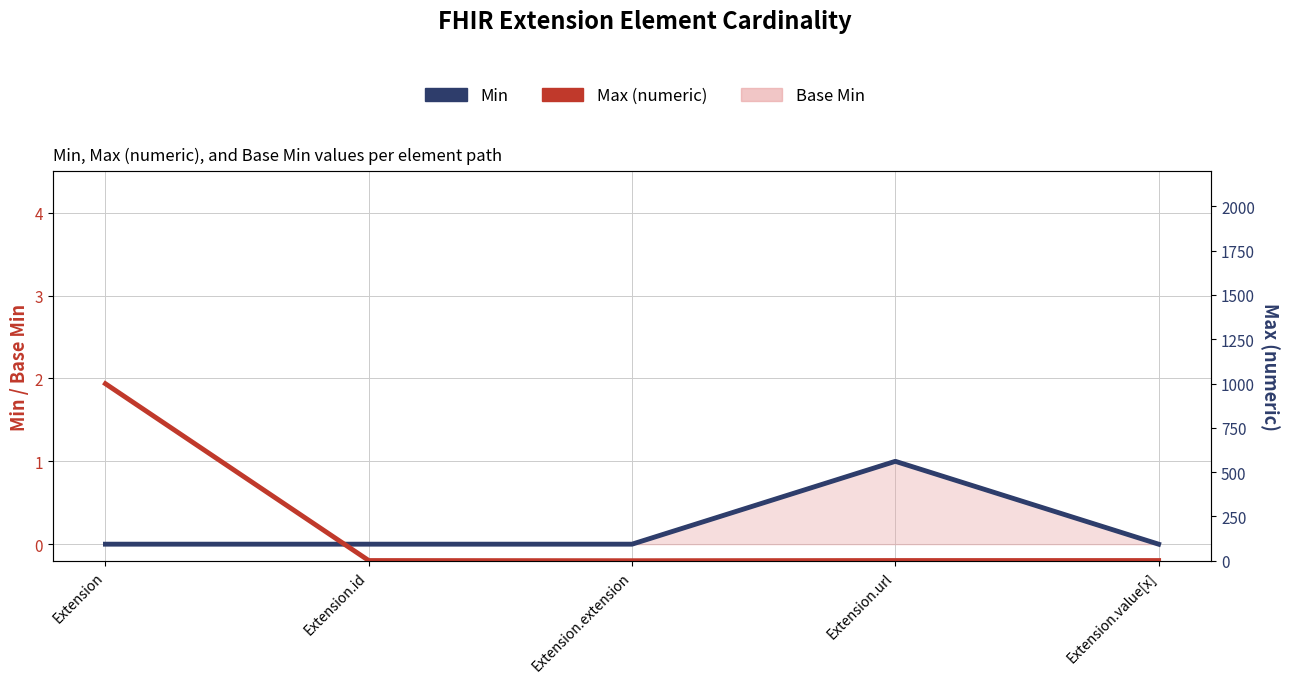

Which category has the lowest value in the Min series?

Extension